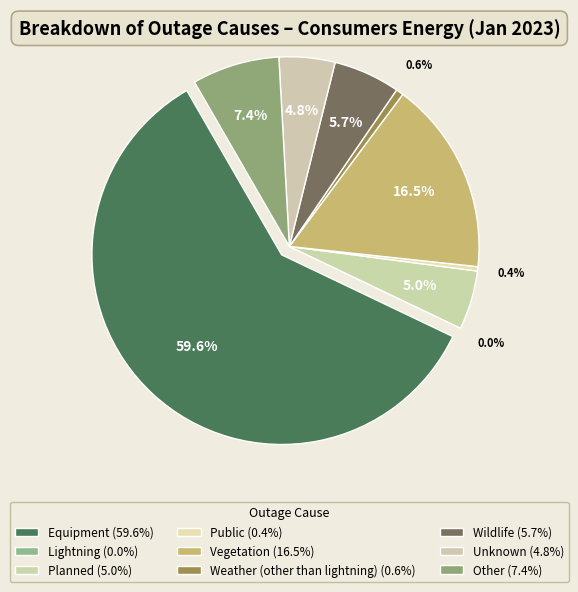

To the nearest percent, what is the average slice percentage?

11%